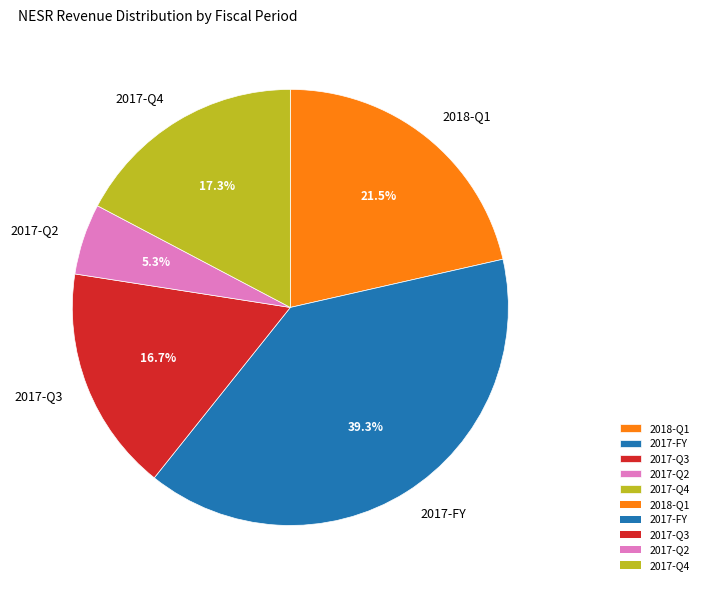

Is there any slice that represents more than half of the pie?

No